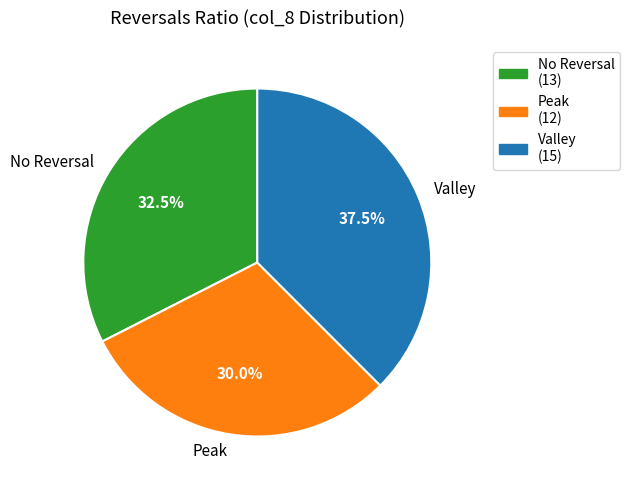

Which category has the smallest portion of the pie?

Peak